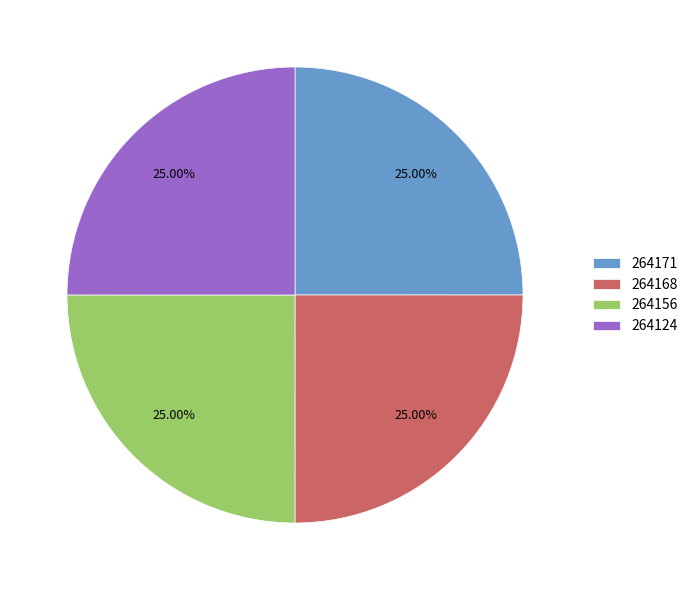

Does 264156 account for over 50% of the chart?

No